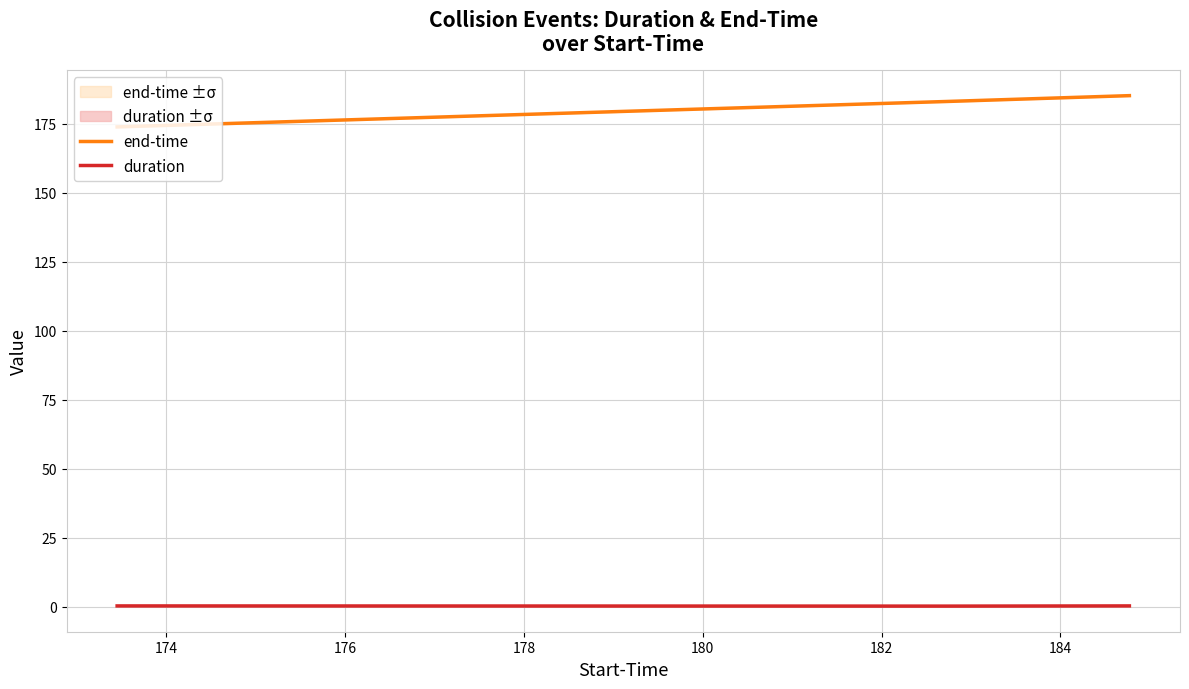

At which label does duration reach its minimum?

174